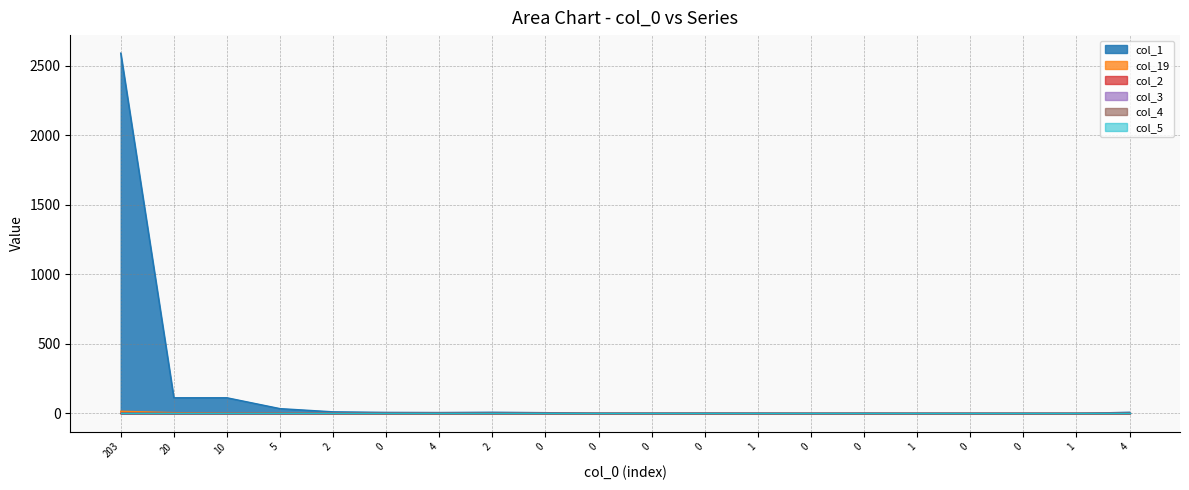

What is the label of the 2nd point from the left?

20